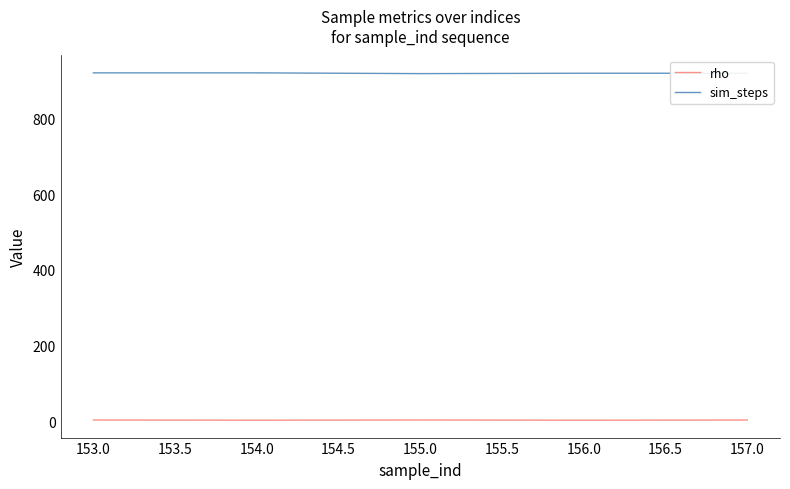

Is it true that sim_steps equals 921.0 at 153.0?

True